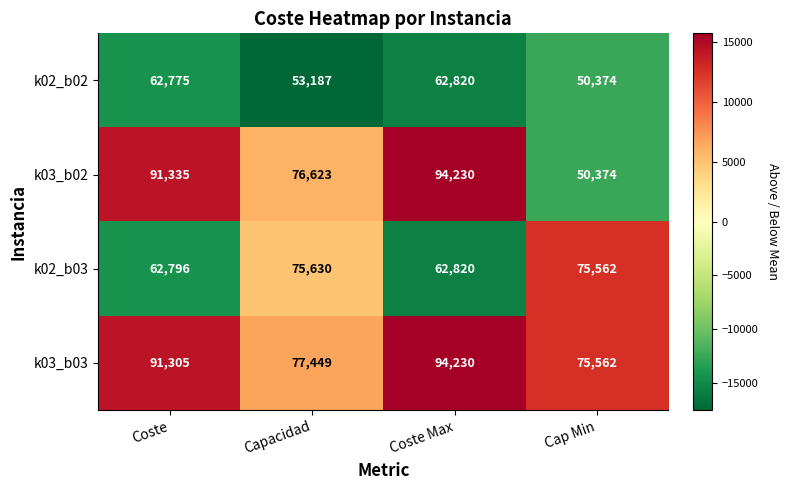

What is the difference between the k02_b03 values at Capacidad and Cap Min?

68